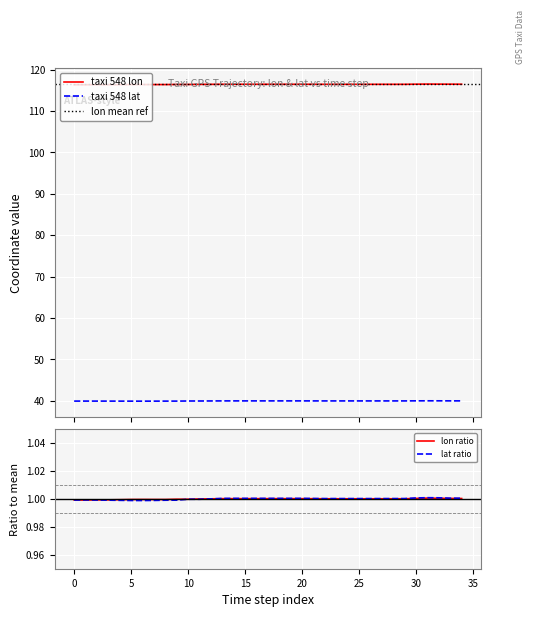

True or false: taxi 548 lat and taxi 548 lon cross at least once.

False